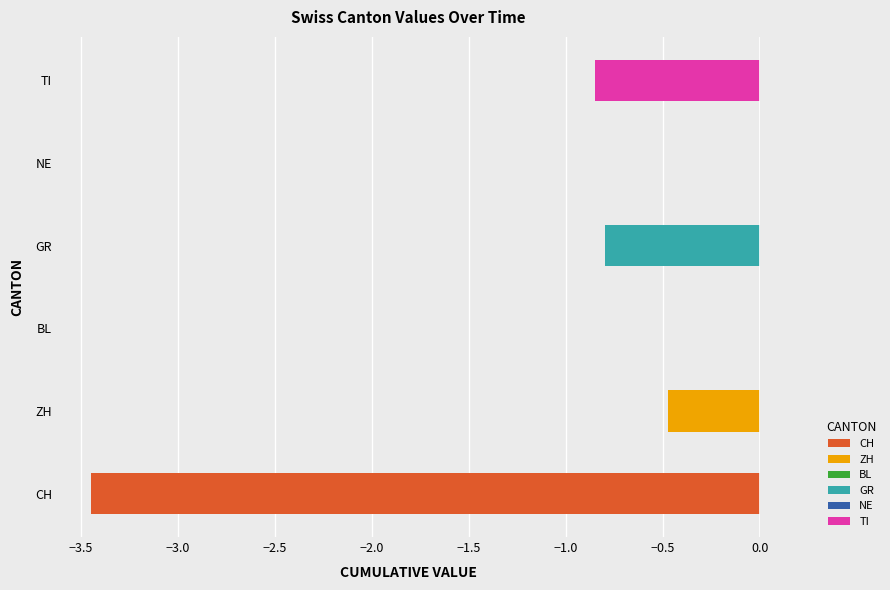

What are all the series names shown in the legend?

CH, ZH, BL, GR, NE, TI